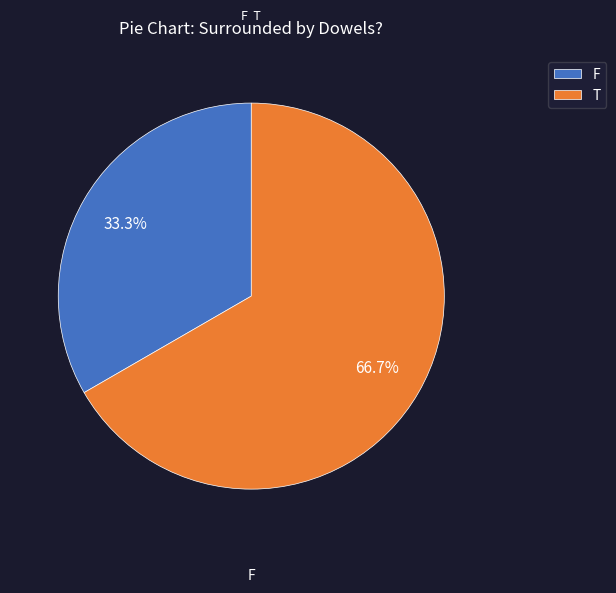

To the nearest percent, what is the combined percentage of T and F?

100%